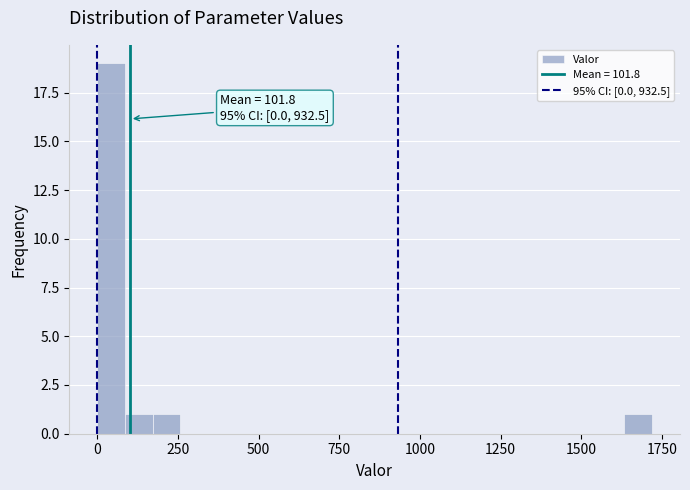

Around what value on the x-axis is the tallest bar? Give the approximate position of its centre, as read against the axis.

50